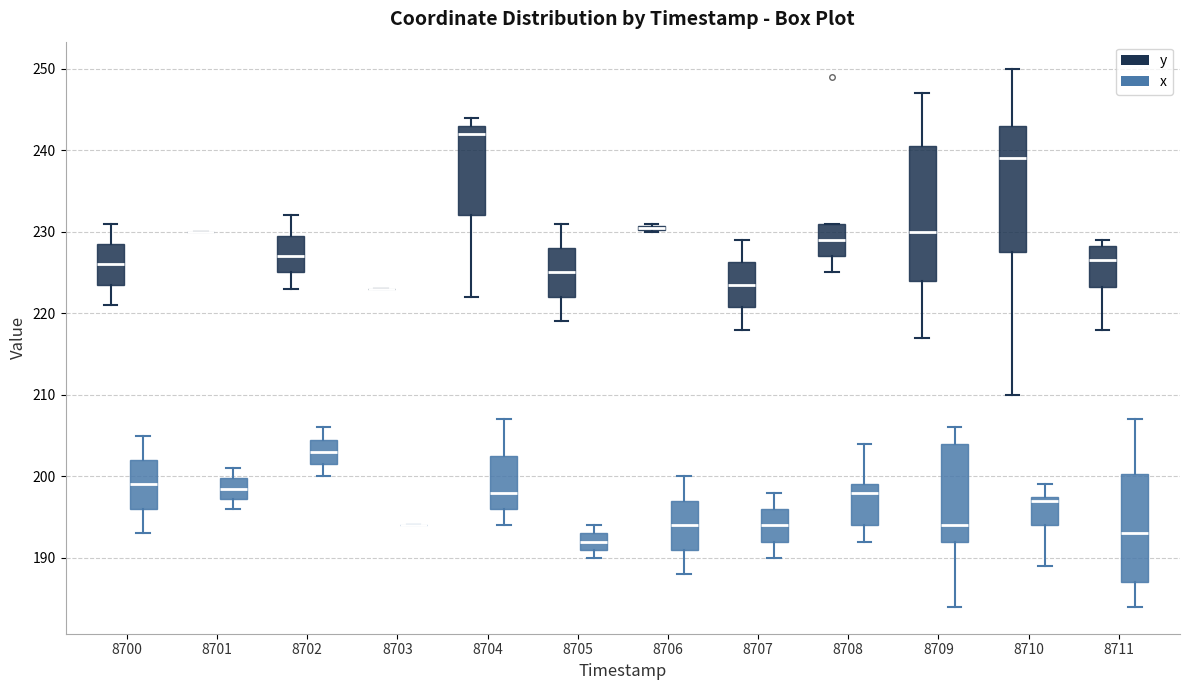

Comparing the boxes themselves (not the whiskers), which one is the tallest?

8709 (y)